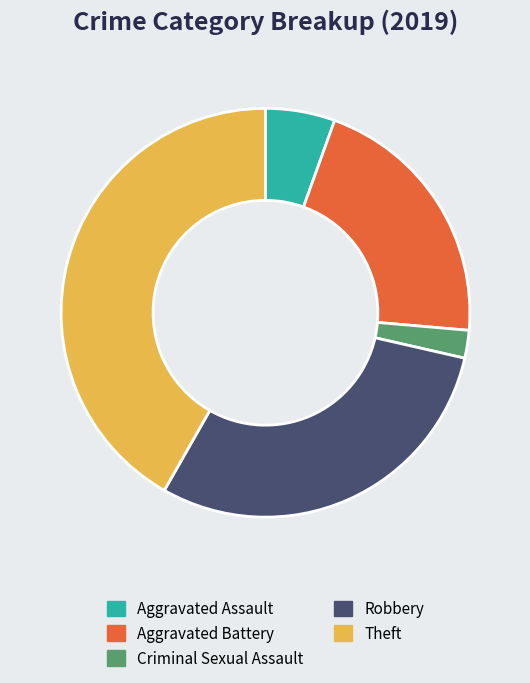

How many slices are in this pie chart?

5